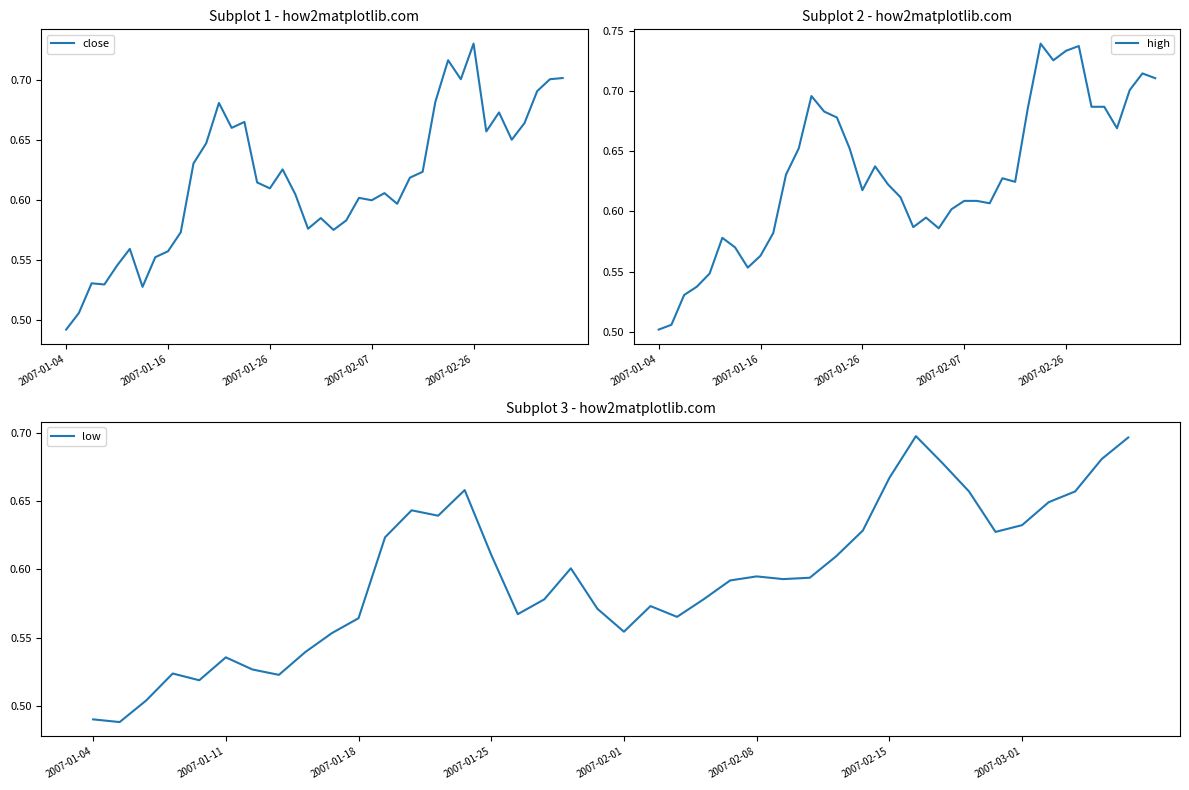

The high series shows 0.2 at 6. True or false?

False